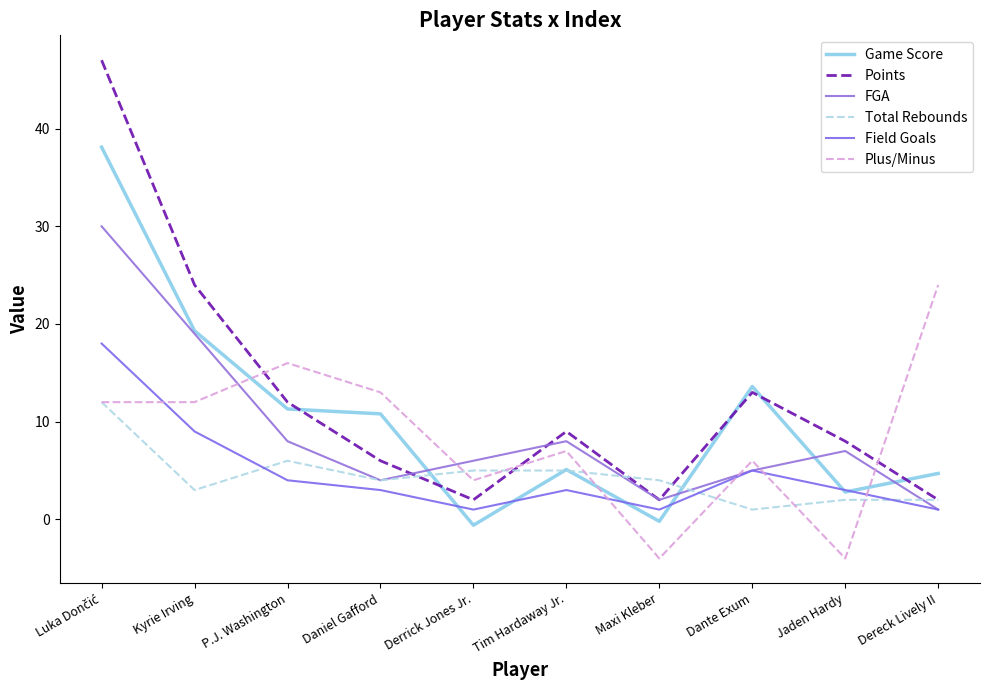

At which category does Plus/Minus reach its first local peak?

P.J. Washington